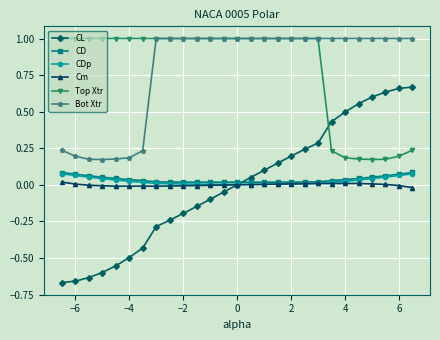

True or false: Top Xtr and CL cross at least once.

True